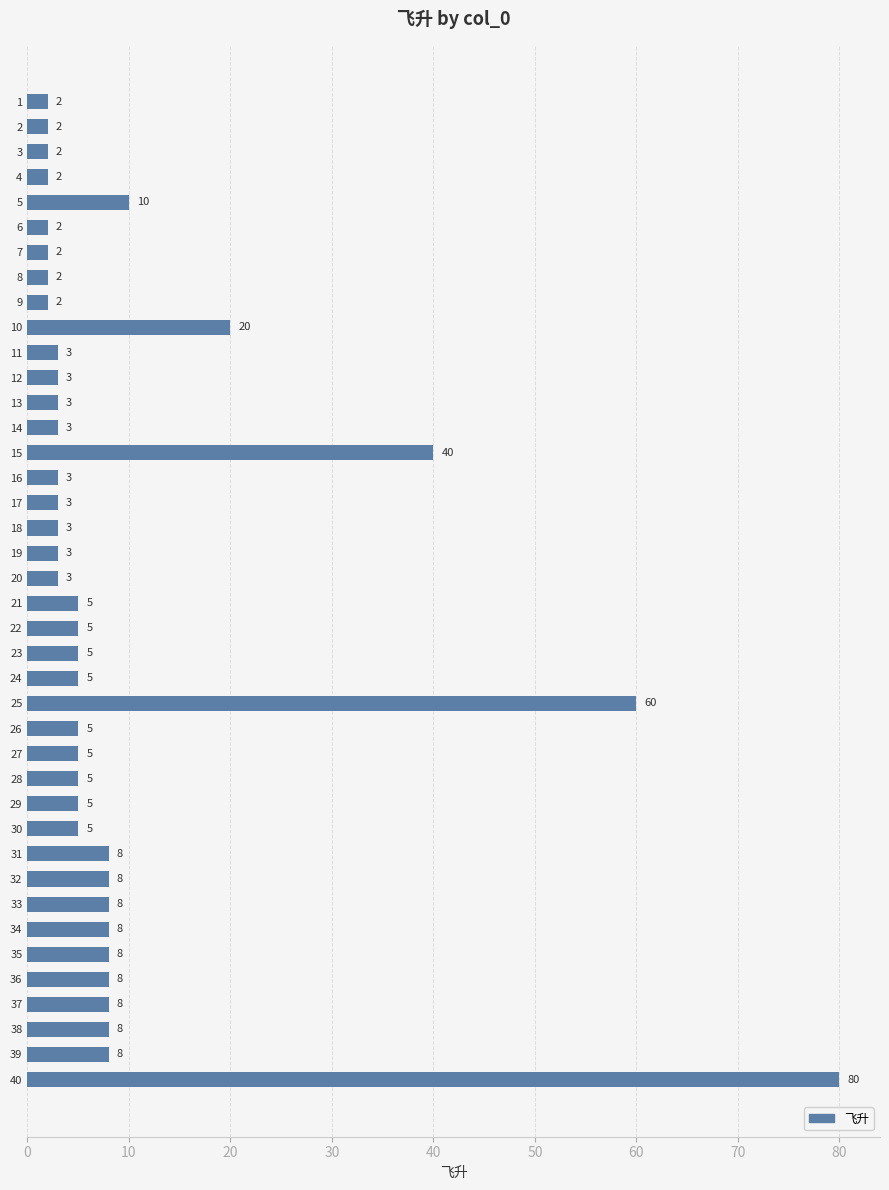

True or false: the data shows 13 at 38.

False